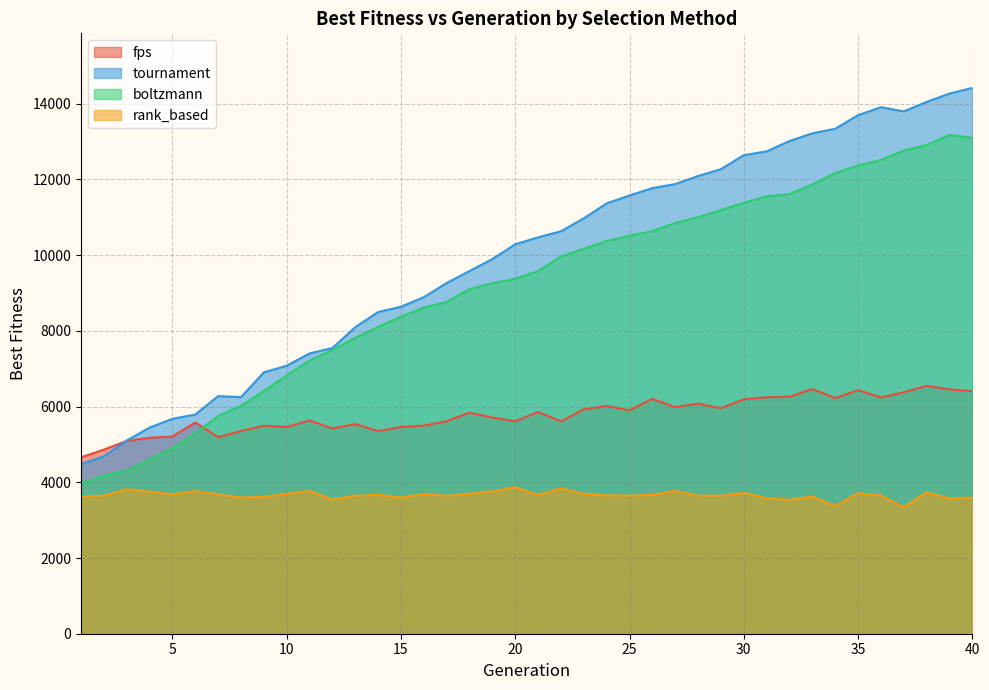

At which label does rank_based reach its minimum?

37